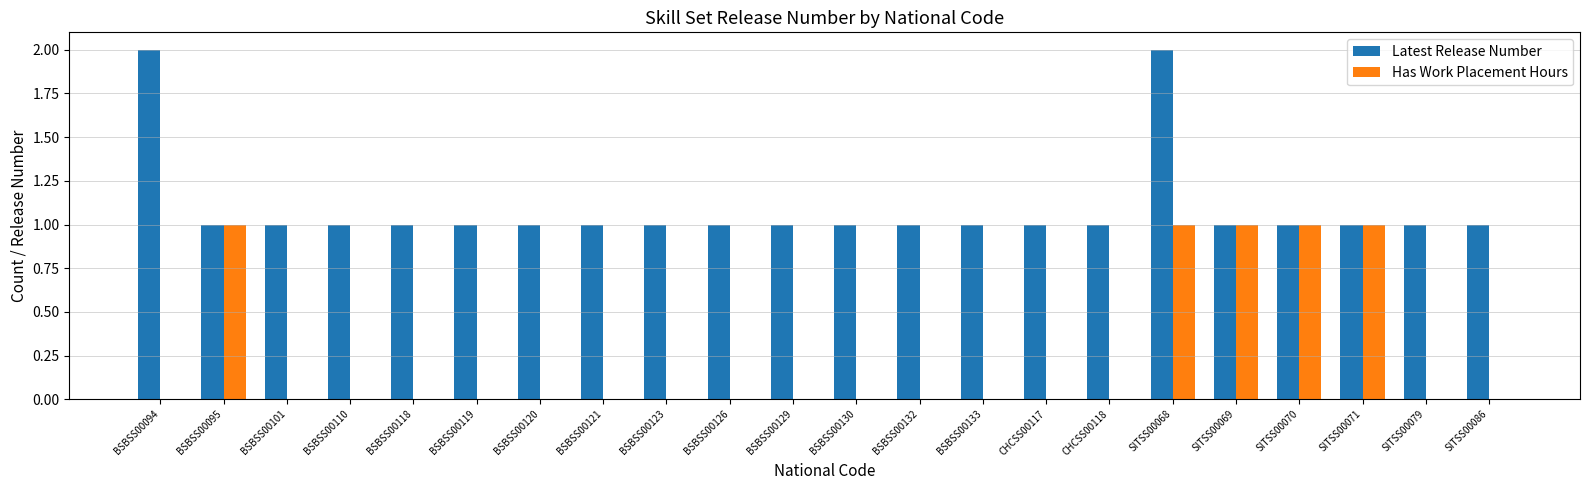

Is the value of Latest Release Number at SITSS00086 greater than the value of Has Work Placement Hours at BSBSS00120?

Yes